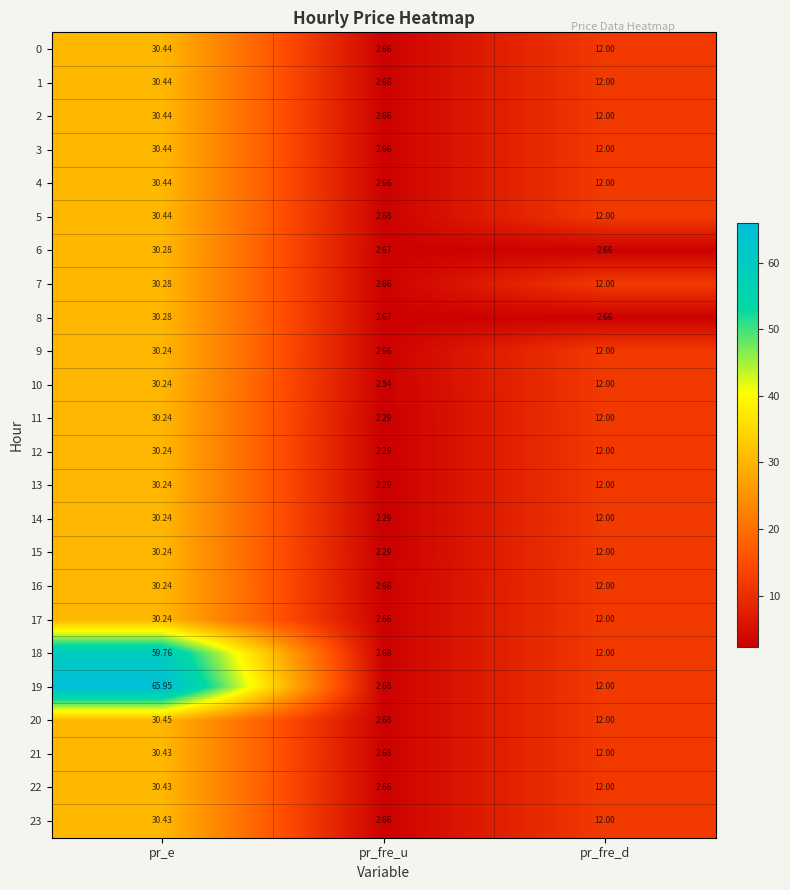

How many categories are shown in the chart?

3